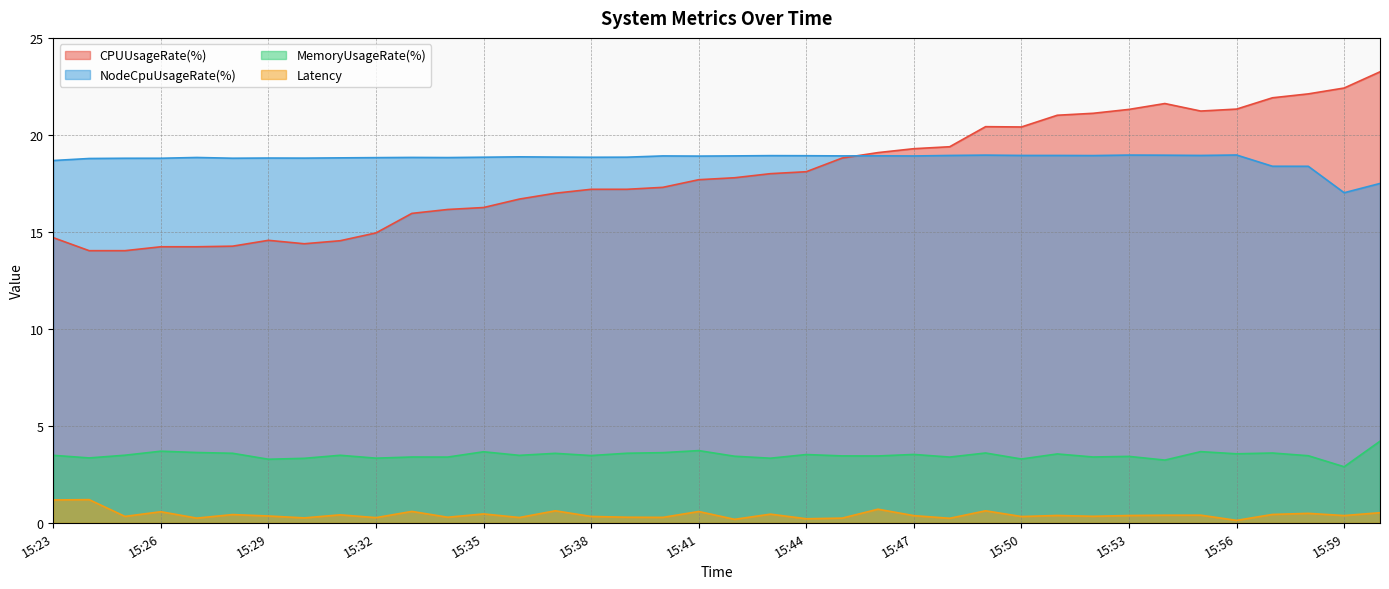

At which category does the chart reach its peak across all series?

16:00